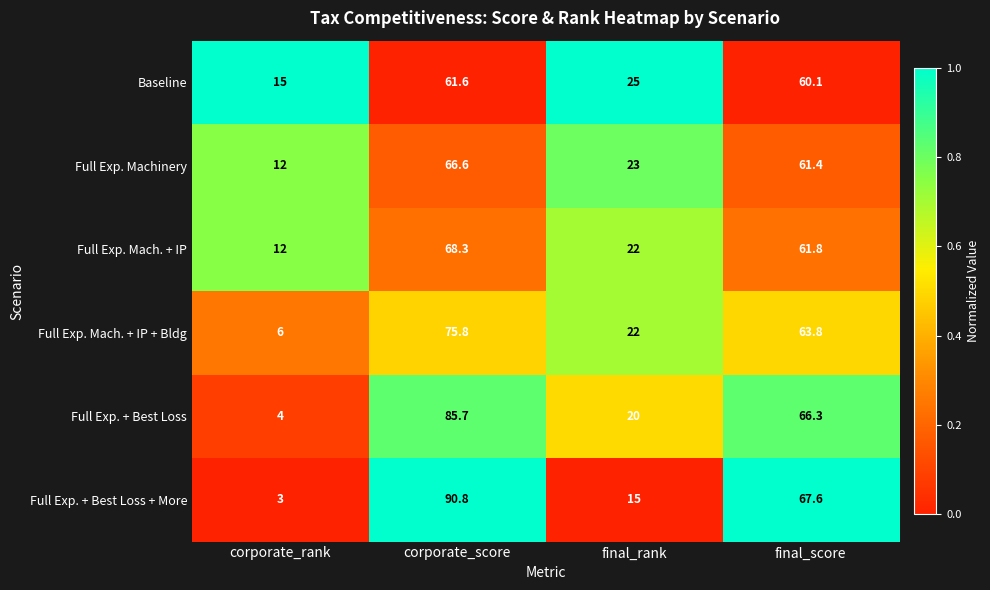

Where is Full Exp. + Best Loss + More nearest to the value 46?

final_score